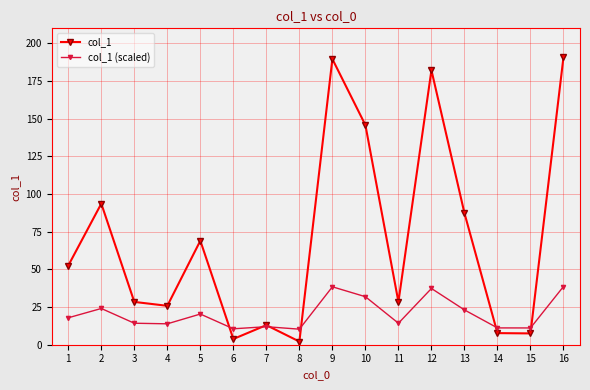

Which series has the largest total across all categories?

col_1